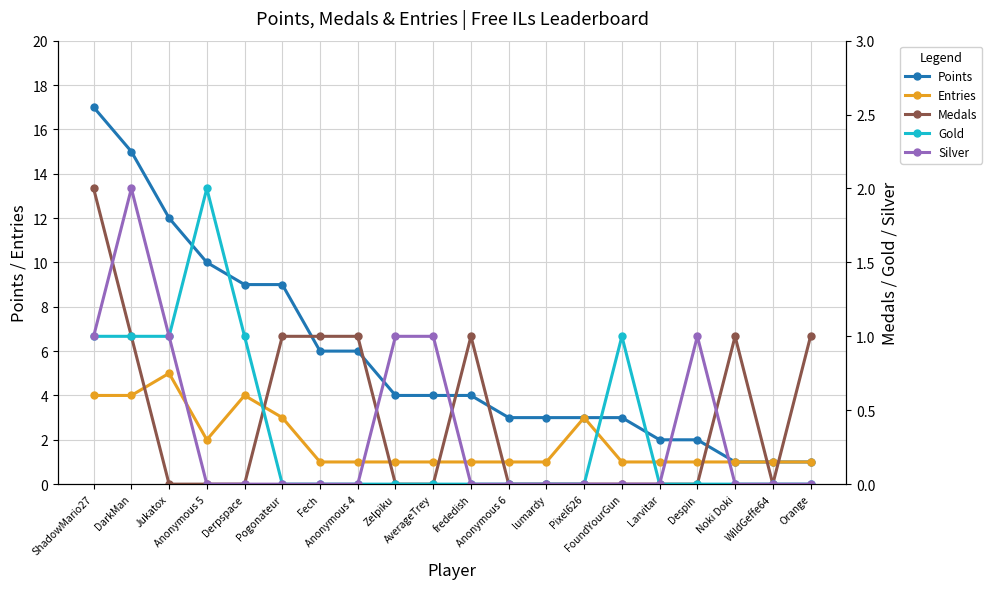

Reading left to right, what are all the values shown in this chart?

Points: 17	15	12	10	9	9	6	6	4	4	4	3	3	3	3	2	2	1	1	1
Entries: 4	4	5	2	4	3	1	1	1	1	1	1	1	3	1	1	1	1	1	1
Medals: 2	1	0	0	0	1	1	1	0	0	1	0	0	0	0	0	0	1	0	1
Gold: 1	1	1	2	1	0	0	0	0	0	0	0	0	0	1	0	0	0	0	0
Silver: 1	2	1	0	0	0	0	0	1	1	0	0	0	0	0	0	1	0	0	0